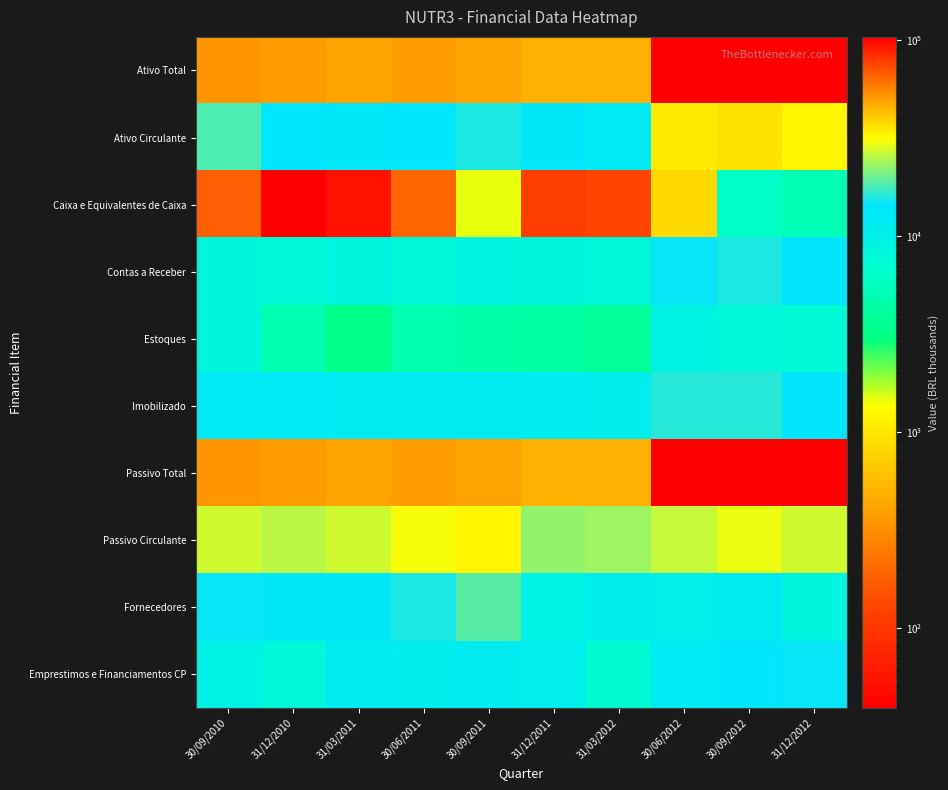

Which label corresponds to the largest value in the chart?

30/06/2012